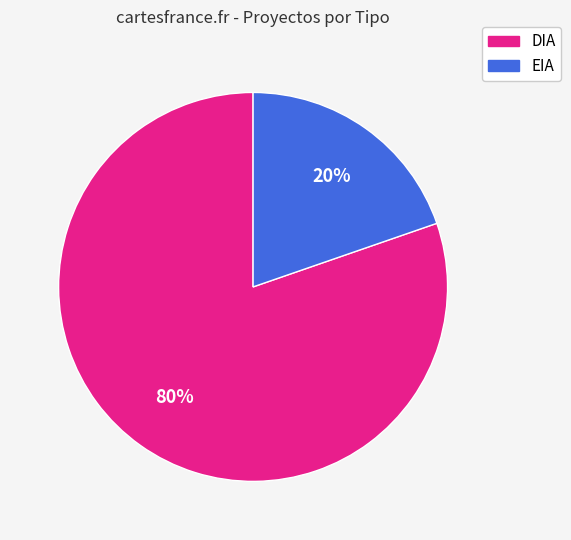

Count the number of slices in the pie.

2